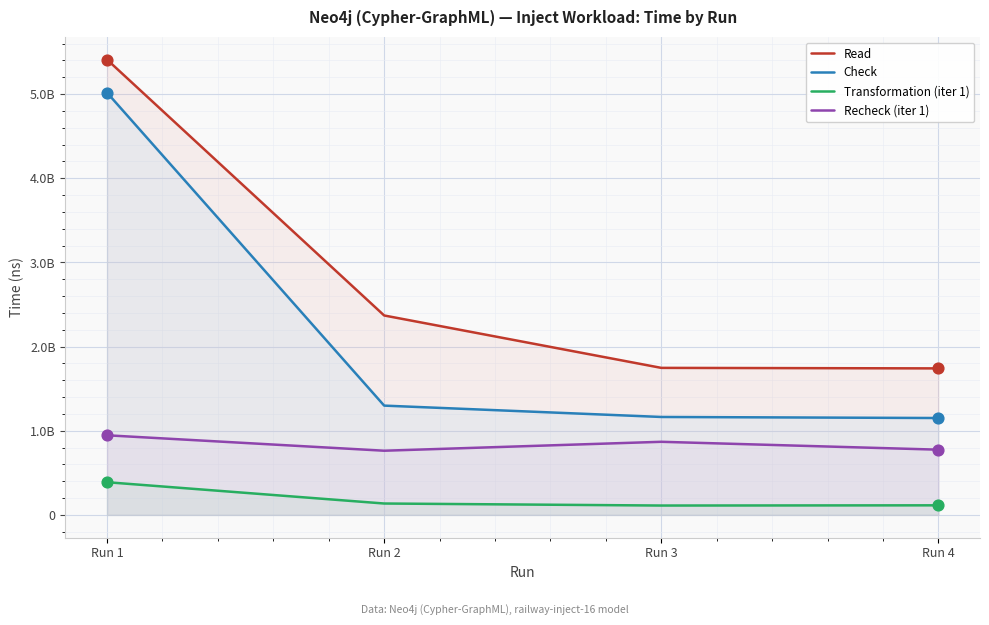

What is the total value across all series at Run 4?

3779404742